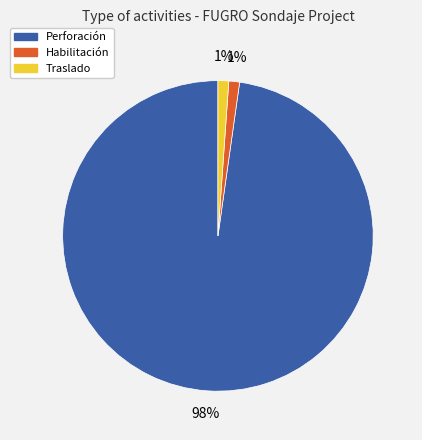

To the nearest percent, what is the difference between the largest and smallest slice percentages?

97%